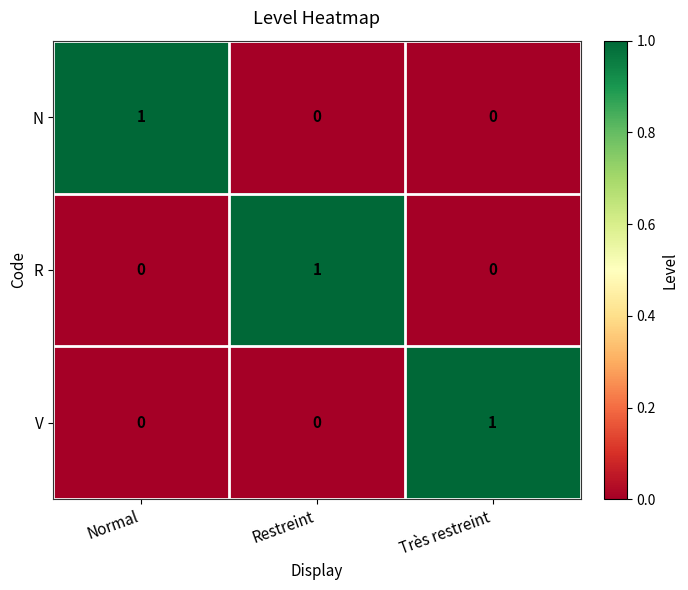

Is it true that R equals 0 at Normal?

True